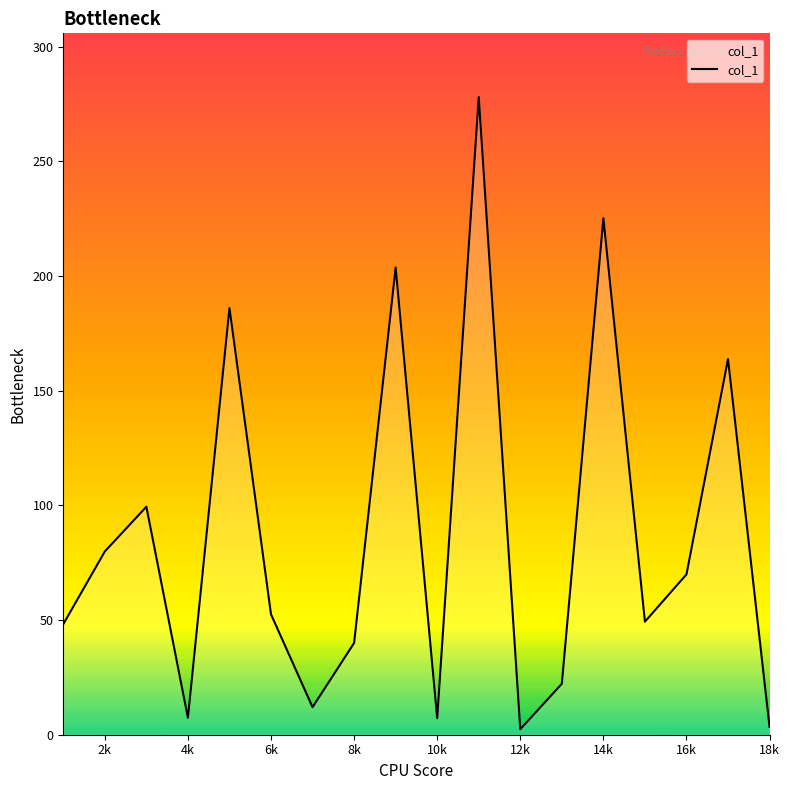

What is the difference between the maximum and minimum values?

275.6